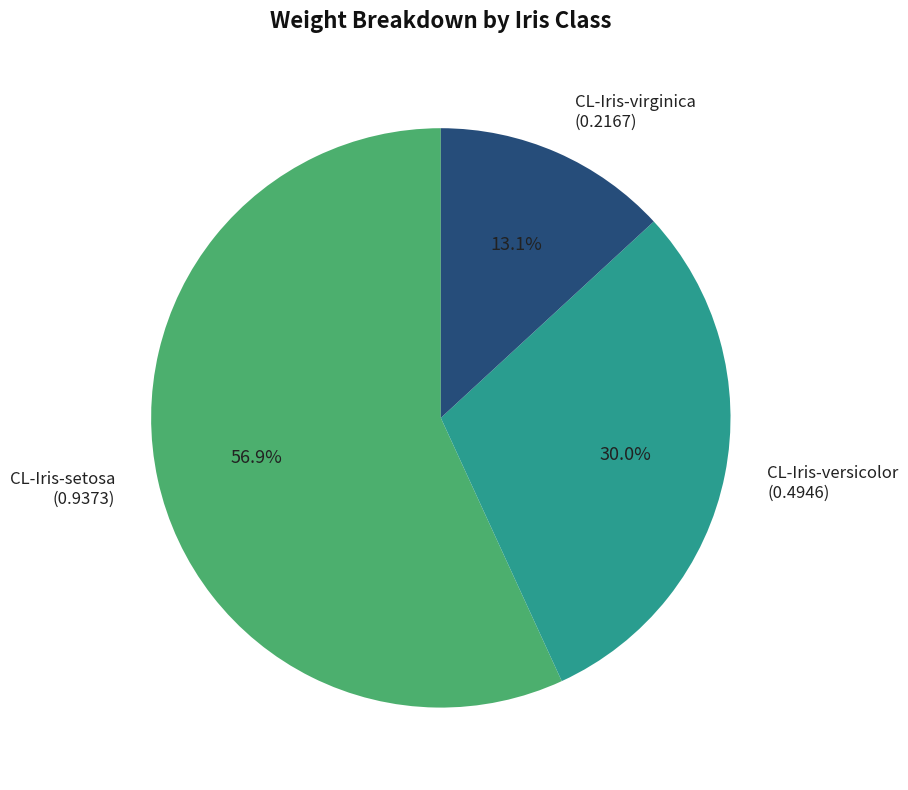

Does any single category account for the majority?

Yes